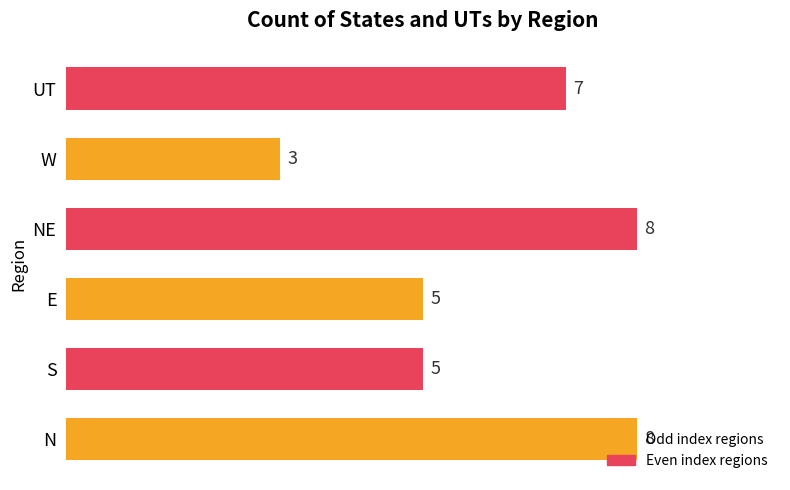

What is the difference between the values at E and NE?

3